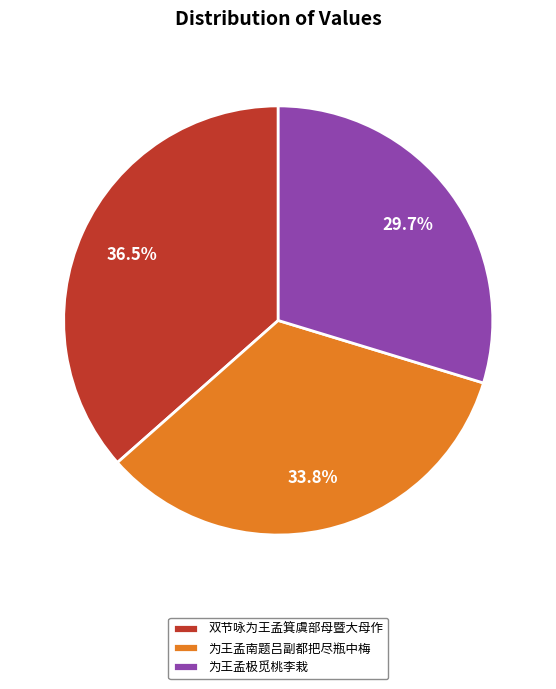

Which slice is the largest?

双节咏为王孟箕虞部母暨大母作